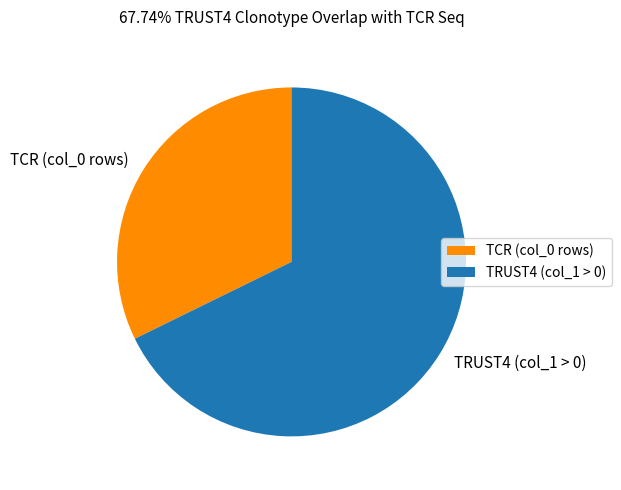

How many segments does this pie chart have?

2